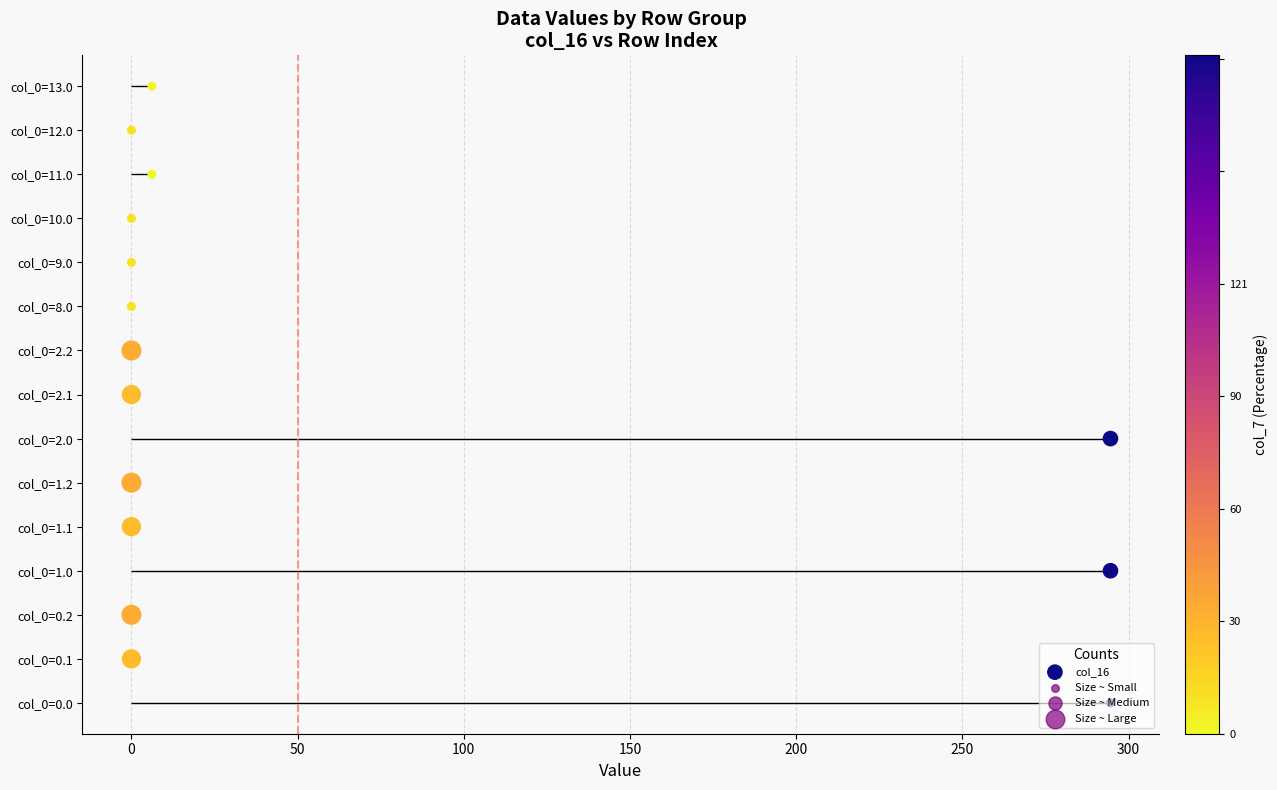

What is the change in value from 250 to 10?

+4